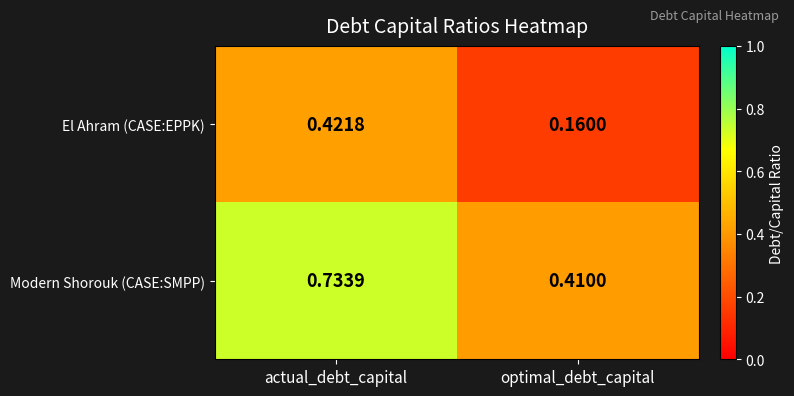

At optimal_debt_capital, list the series in order from largest to smallest.

Modern Shorouk (CASE:SMPP), El Ahram (CASE:EPPK)